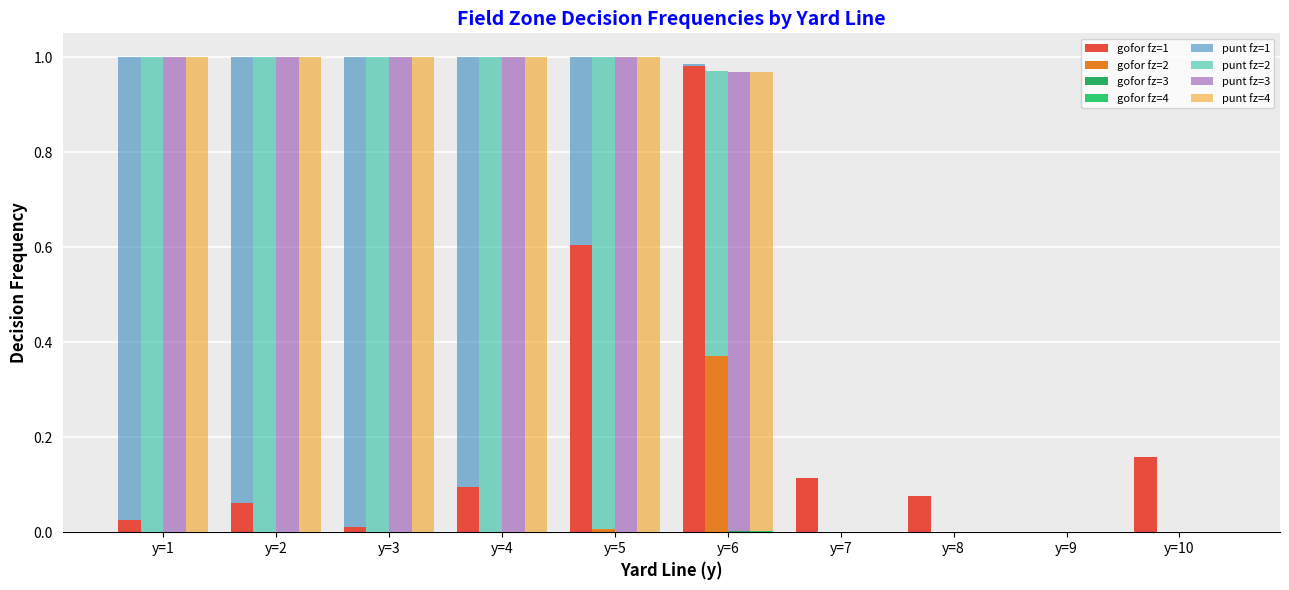

Between y=2 and y=7, which series saw the biggest shift?

punt